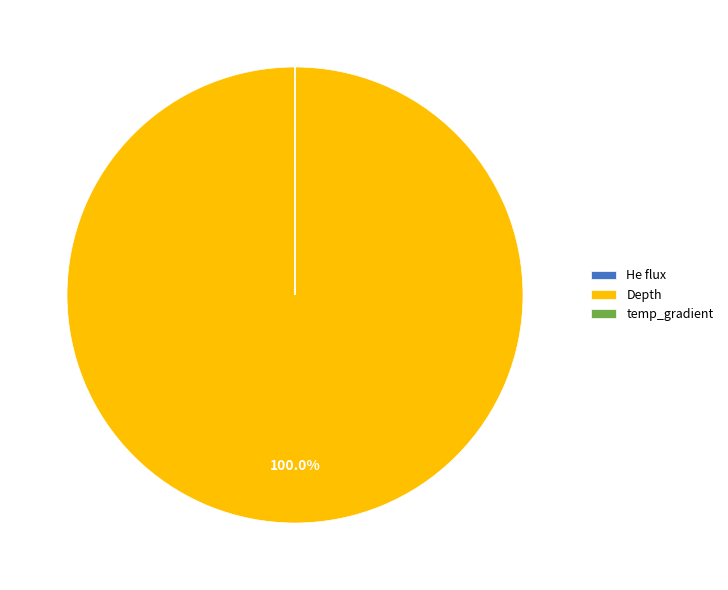

To the nearest percent, what is the average slice percentage?

33%